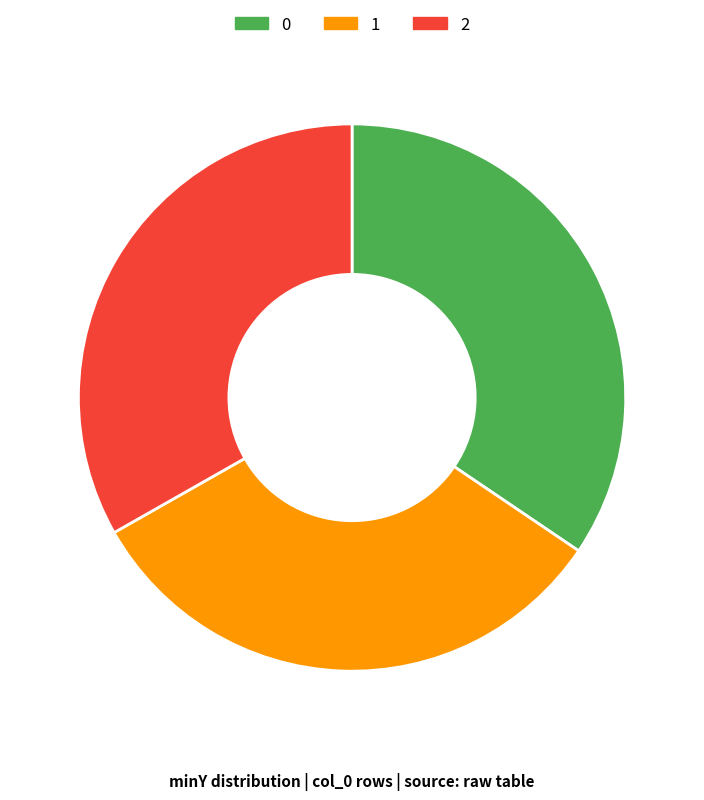

How many segments does this pie chart have?

3